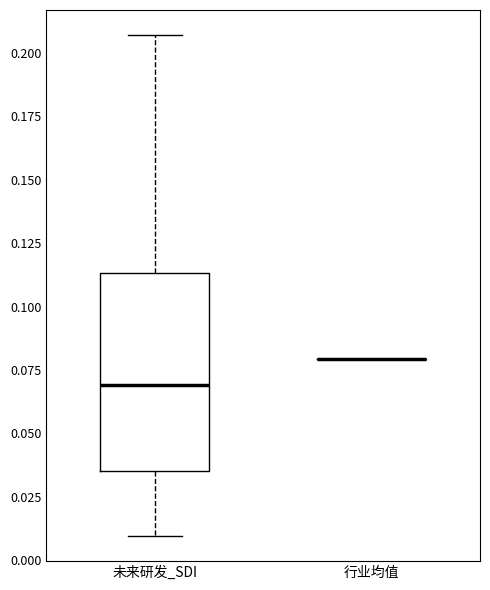

Which box is the tallest, from its lower edge to its upper edge?

未来研发_SDI